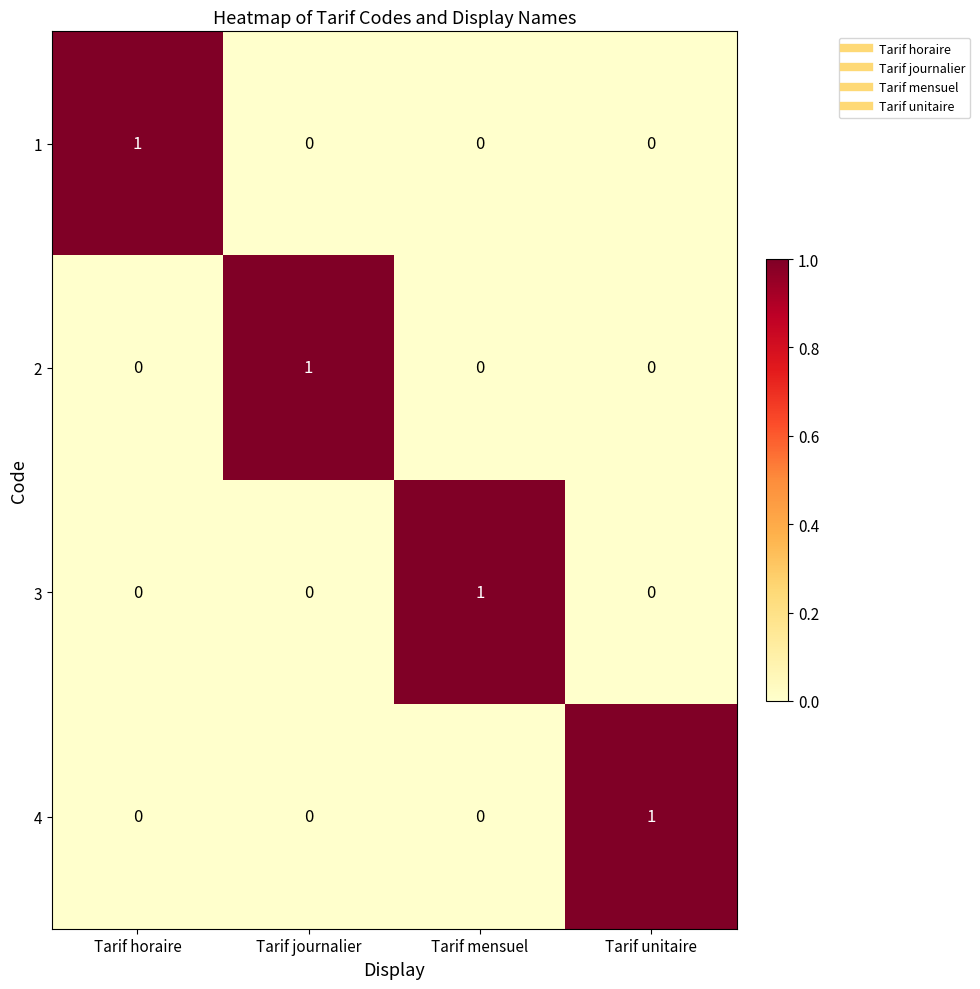

What is the difference between the highest and lowest values at Tarif horaire?

1